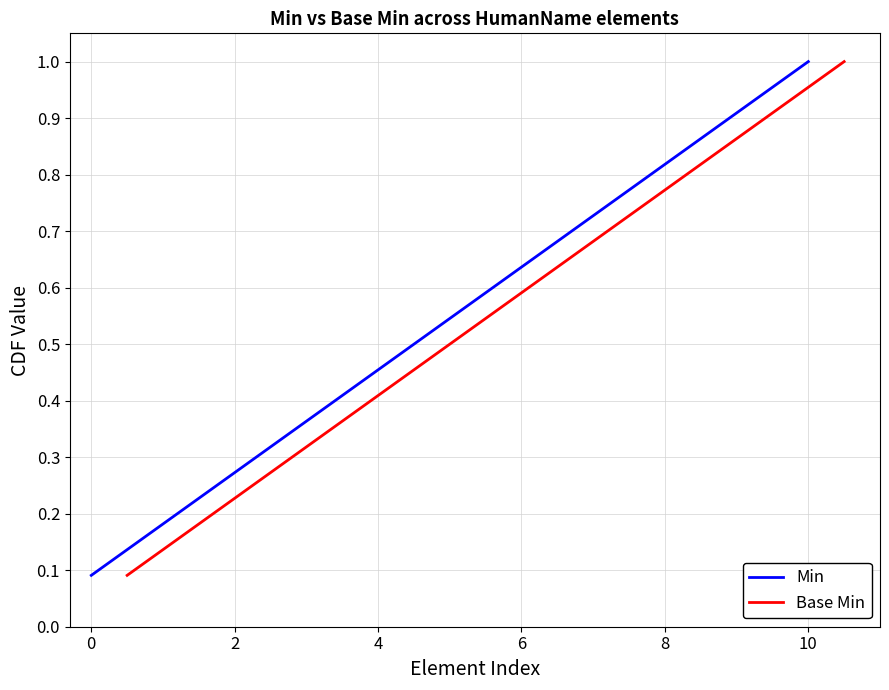

What is the sum of all Min values?

6.0